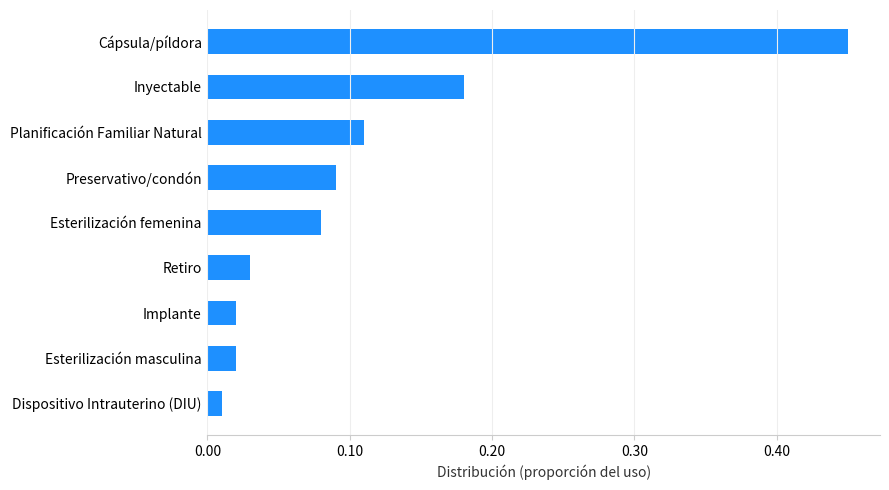

True or false: the data shows 0.1 at Retiro.

False